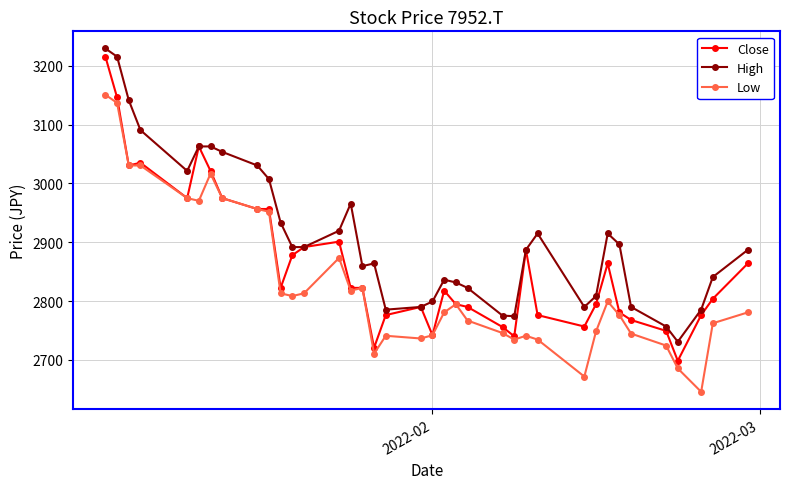

What is the value of the Close point at the 29th from the left?

2794.6